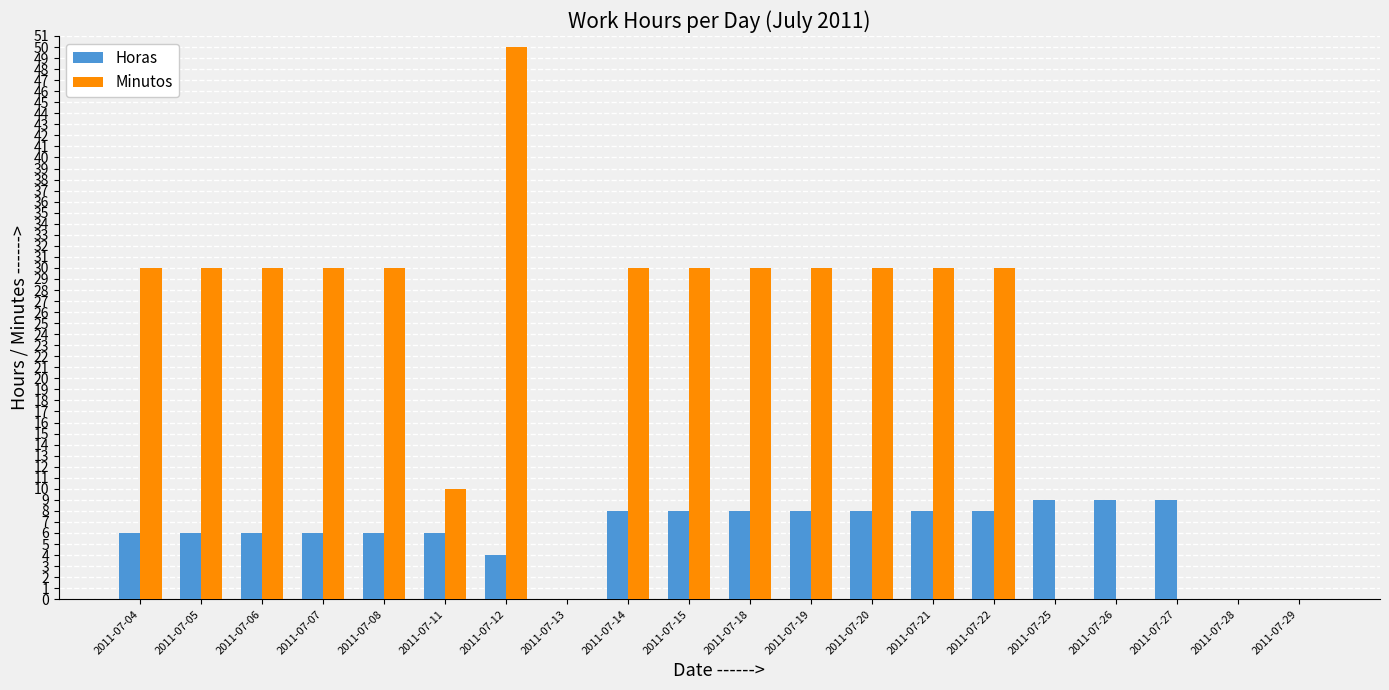

At which label does Minutos reach its peak?

2011-07-12